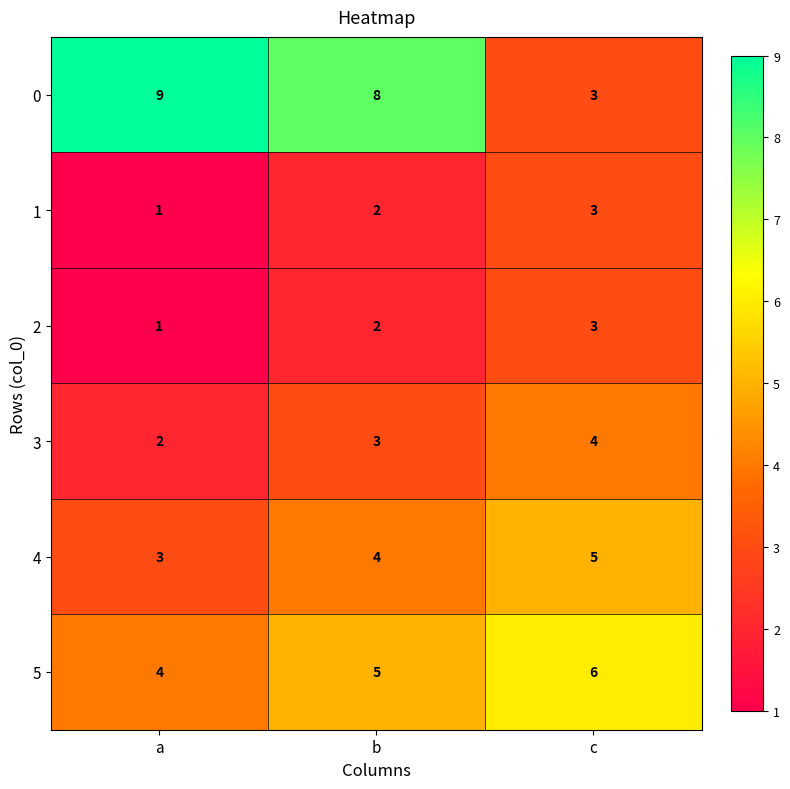

Is it true that 0 equals 3 at c?

True